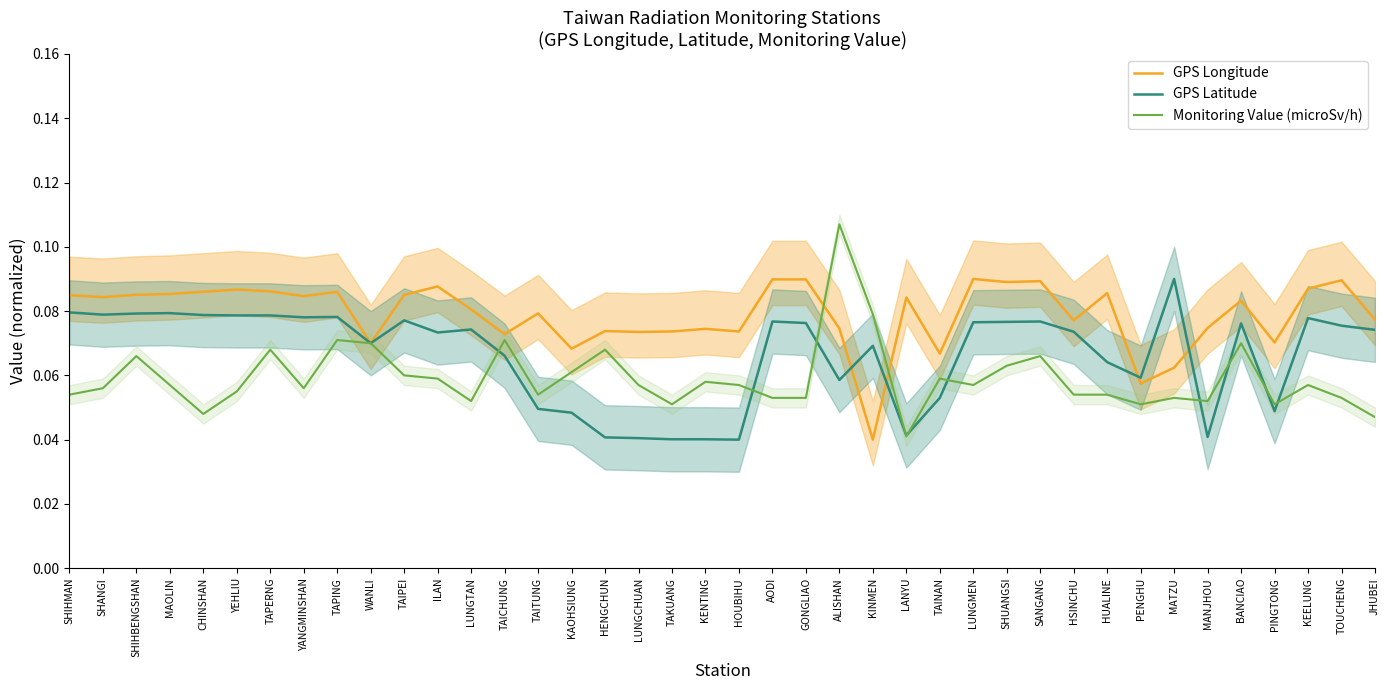

Is the value of Monitoring Value (microSv/h) at HENGCHUN greater than the value of GPS Longitude at LUNGMEN?

No